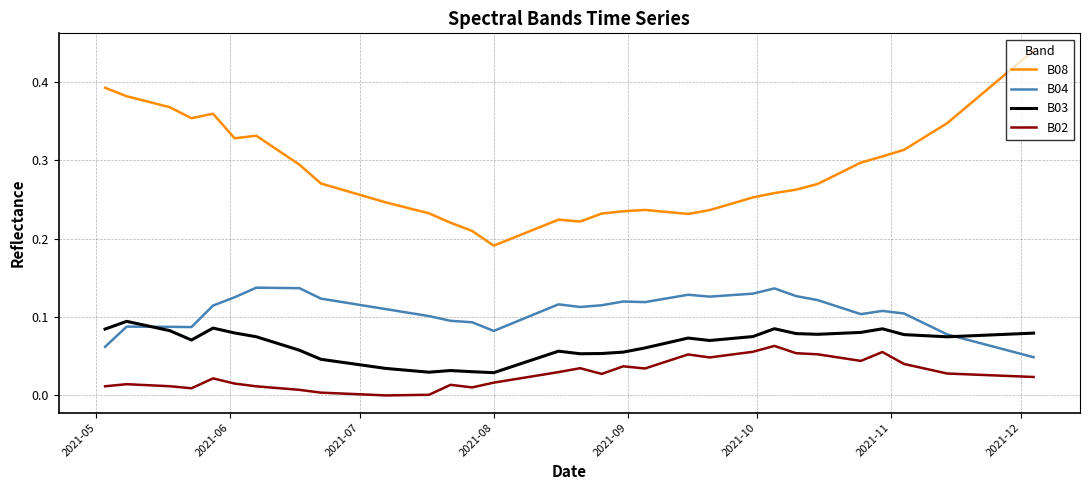

Which series has the largest range (max minus min)?

B08